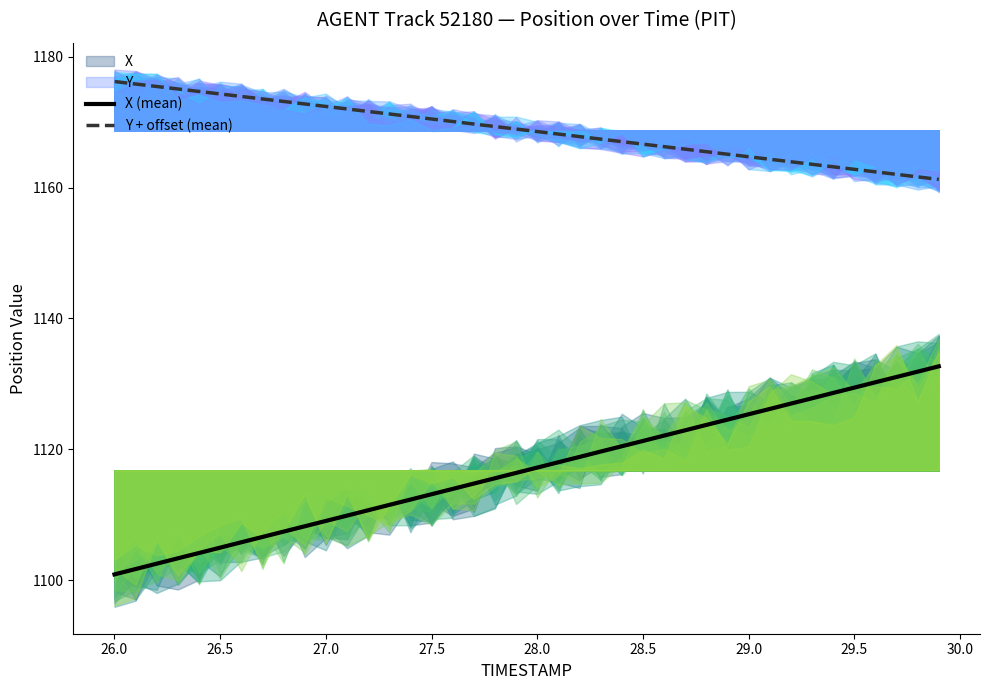

What is the lowest value of the X (mean) series?

1100.9